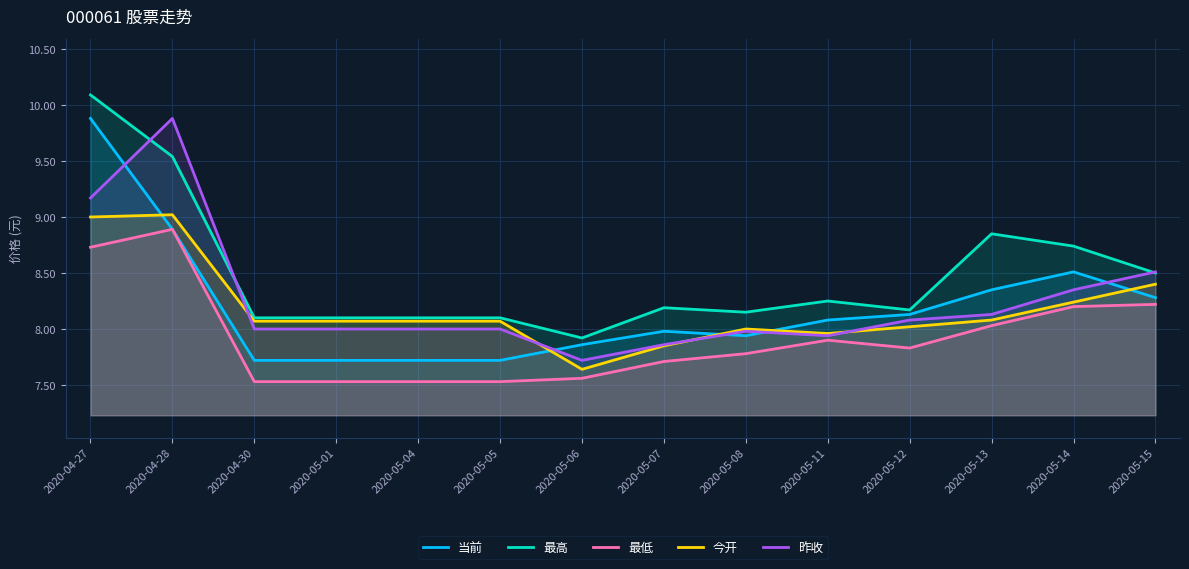

Rank the categories by 最低 value from lowest to highest.

2020-04-30, 2020-05-01, 2020-05-04, 2020-05-05, 2020-05-06, 2020-05-07, 2020-05-08, 2020-05-12, 2020-05-11, 2020-05-13, 2020-05-14, 2020-05-15, 2020-04-27, 2020-04-28